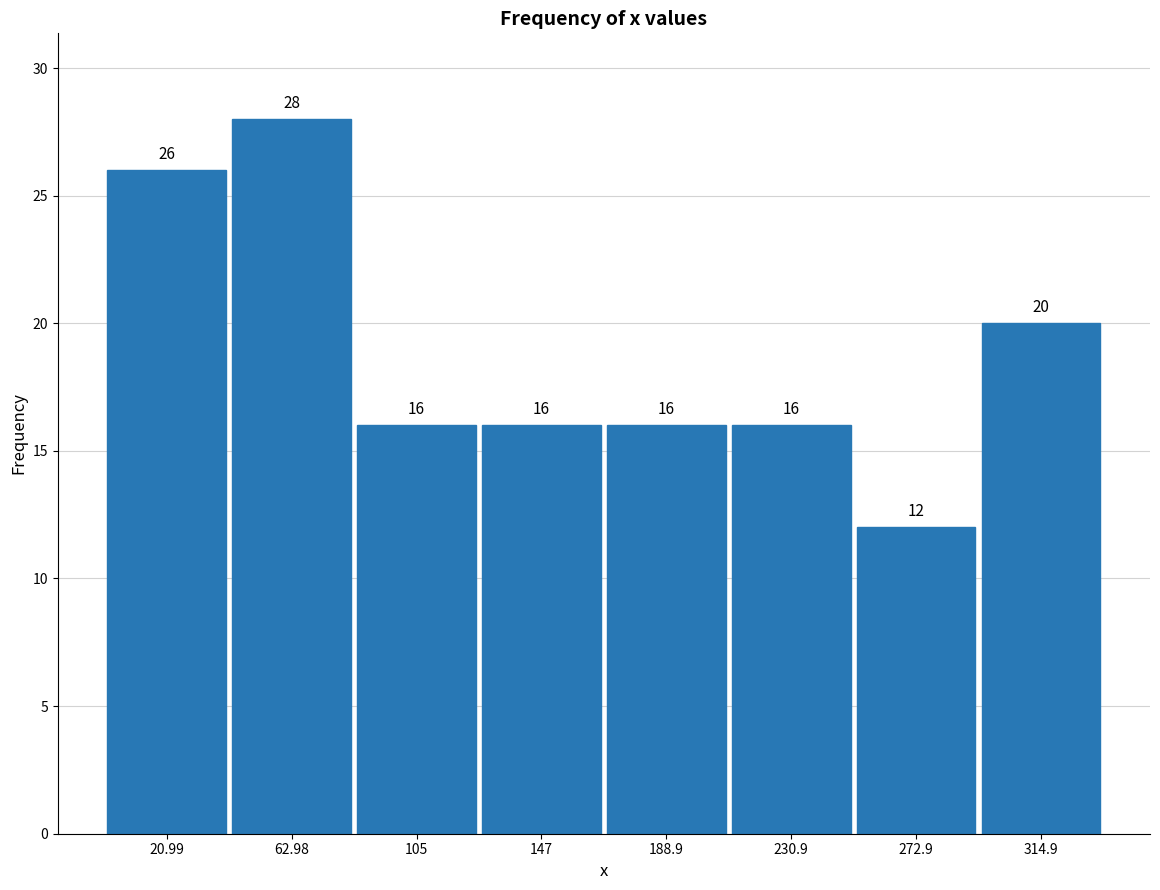

What is the height of the bar covering 250 to 295 on the x-axis? The bar edges are not printed on the chart, so give them approximately, as read against the axis.

12